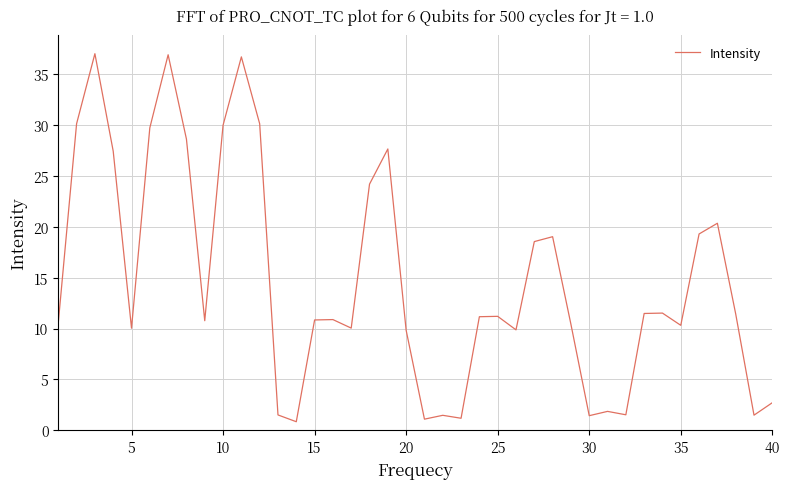

What is the difference between the maximum and minimum values?

36.2